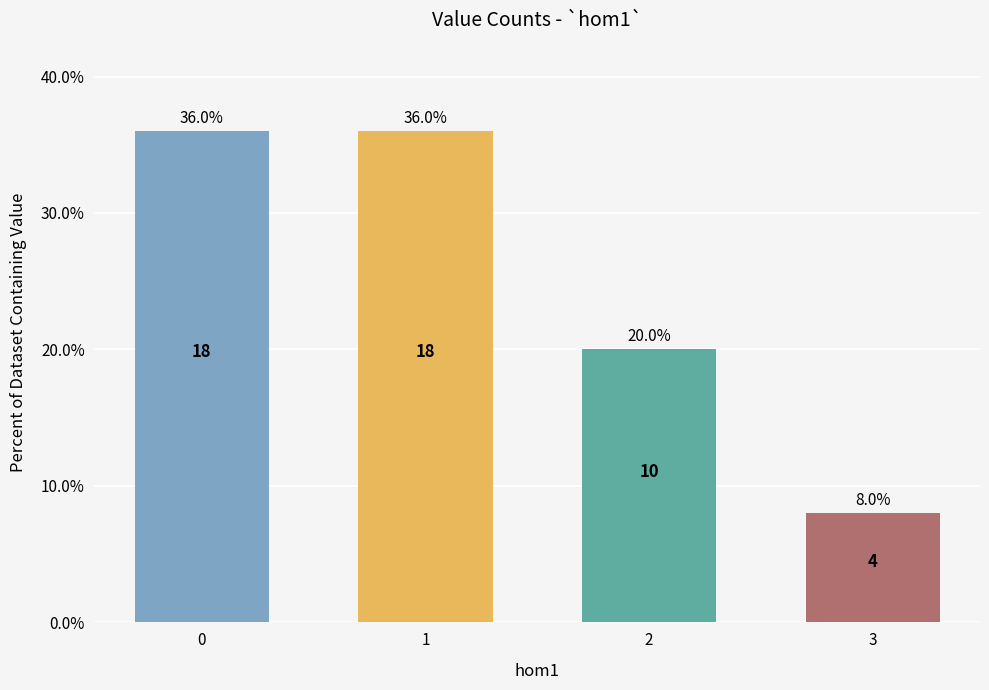

What is the smallest value displayed?

8